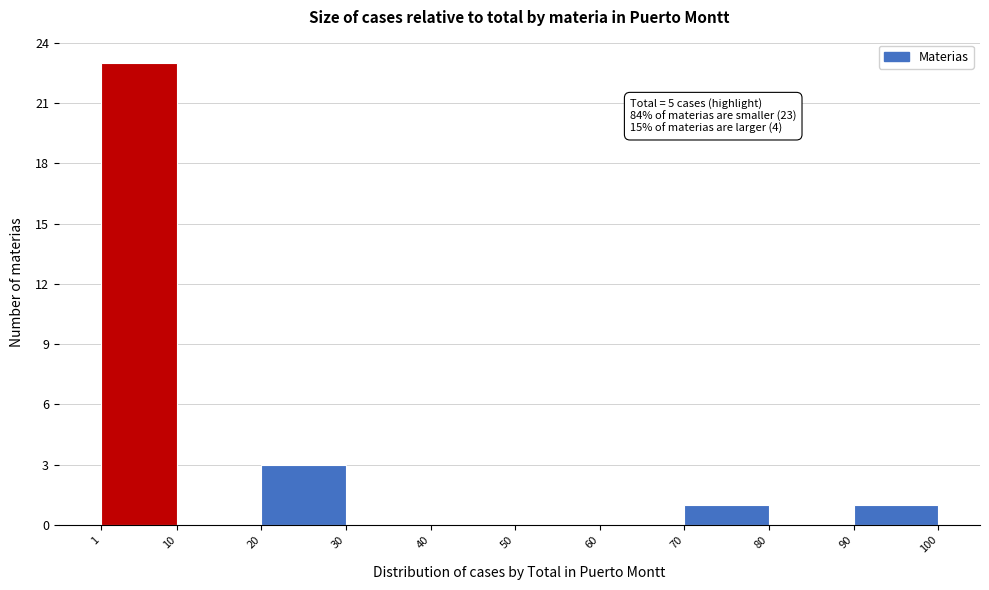

Over which range of the x-axis is the bar tallest?

1 to 10